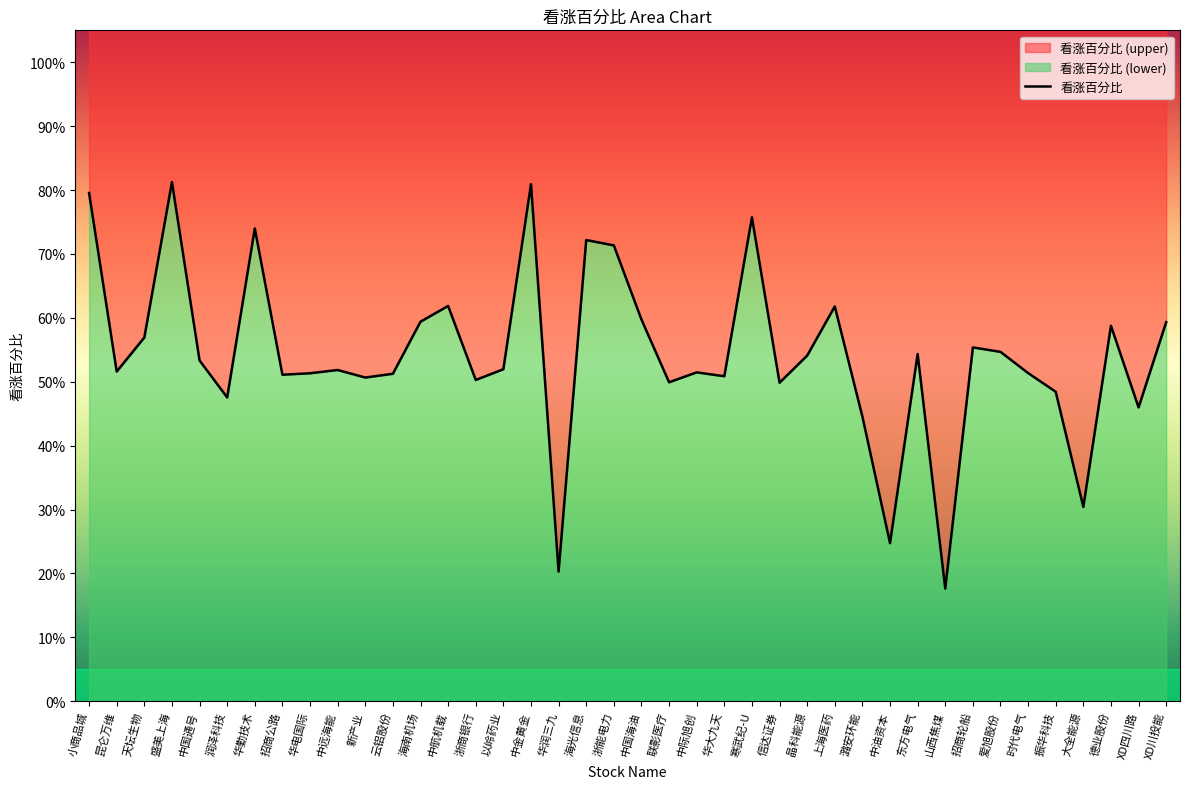

What is the difference between the maximum and minimum values?

0.6